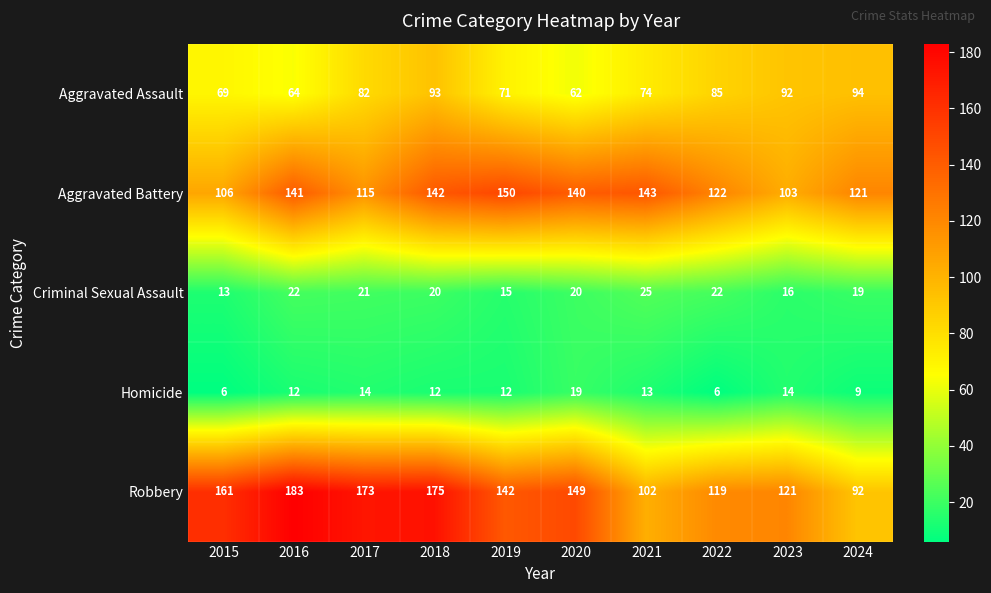

What is the smallest value displayed?

6